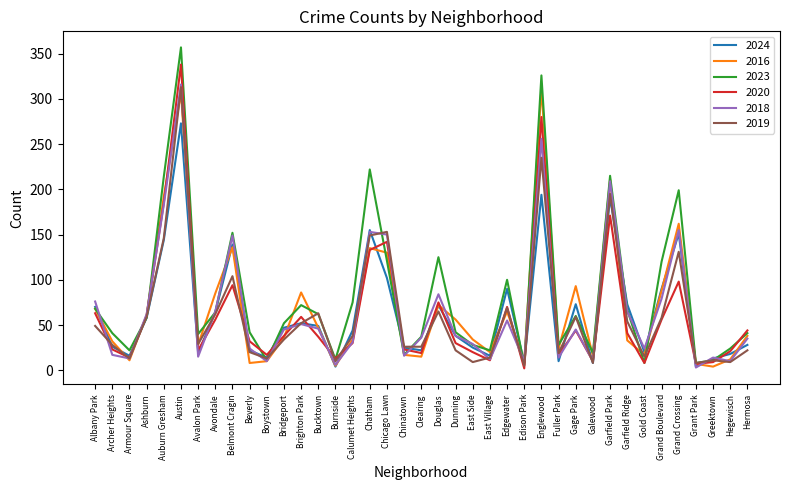

At which label does 2016 first exceed 36?

Albany Park